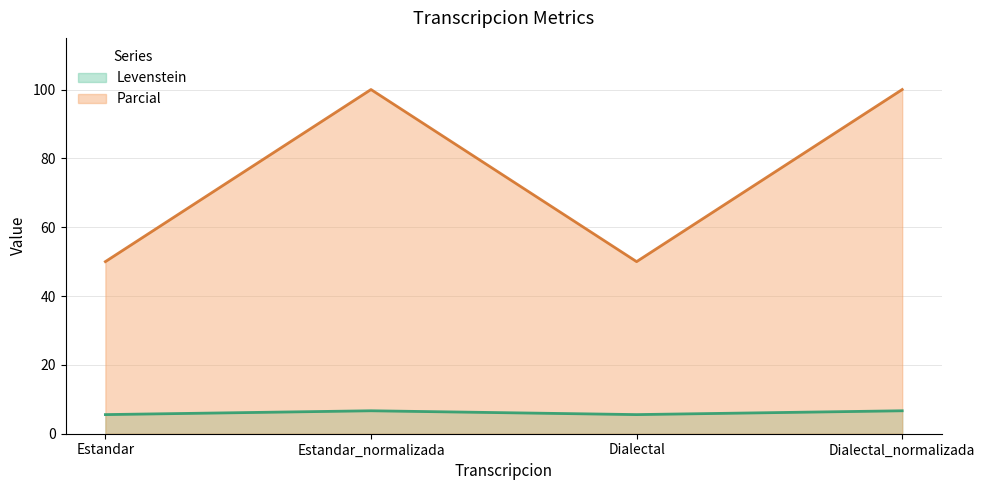

Where is Levenstein nearest to the value 6?

Estandar